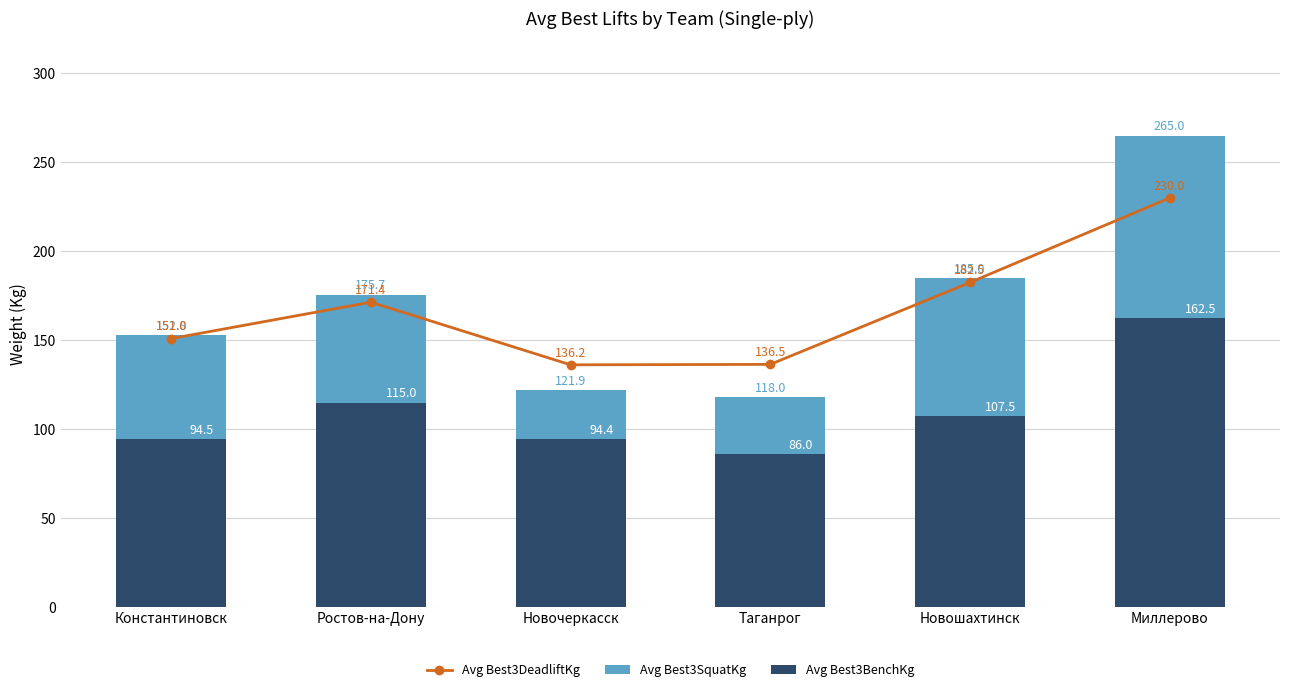

Reading left to right, extract all data points from this chart.

Avg Best3DeadliftKg: 151.0	171.4	136.2	136.5	182.5	230.0
Avg Best3SquatKg: 152.8	175.7	121.9	118.0	185.0	265.0
Avg Best3BenchKg: 94.5	115.0	94.4	86.0	107.5	162.5